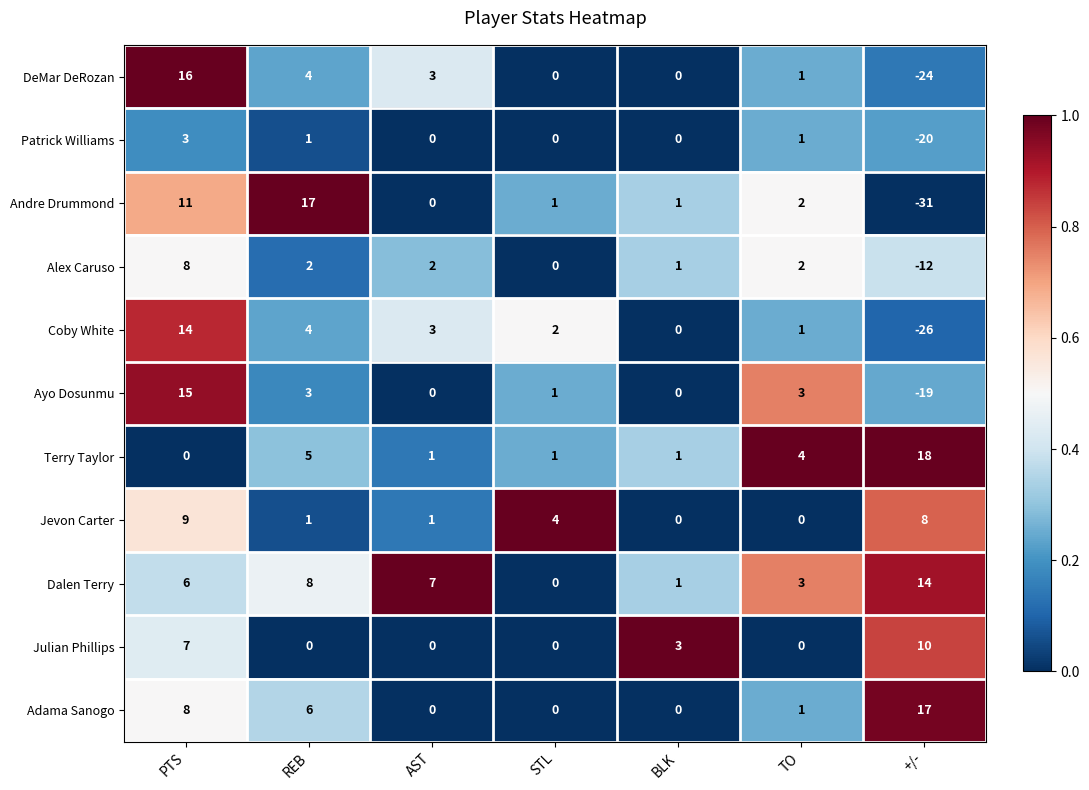

What is the sum of the Alex Caruso values at PTS and +/-?

-4